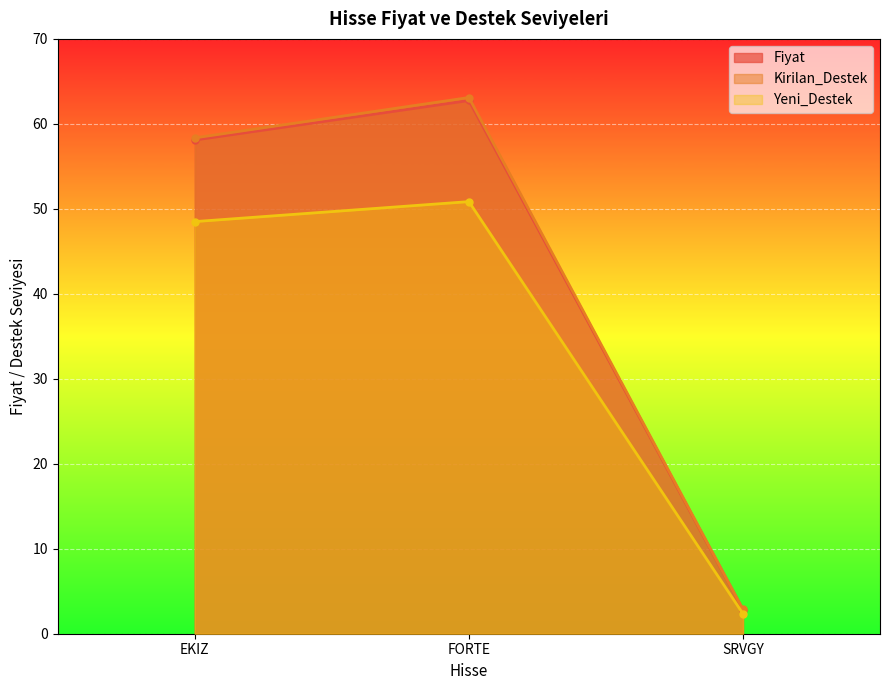

Count the number of data series in this chart.

3